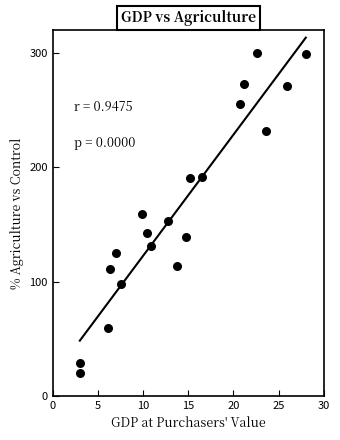

What is the range of X values (max minus min)?

25.0